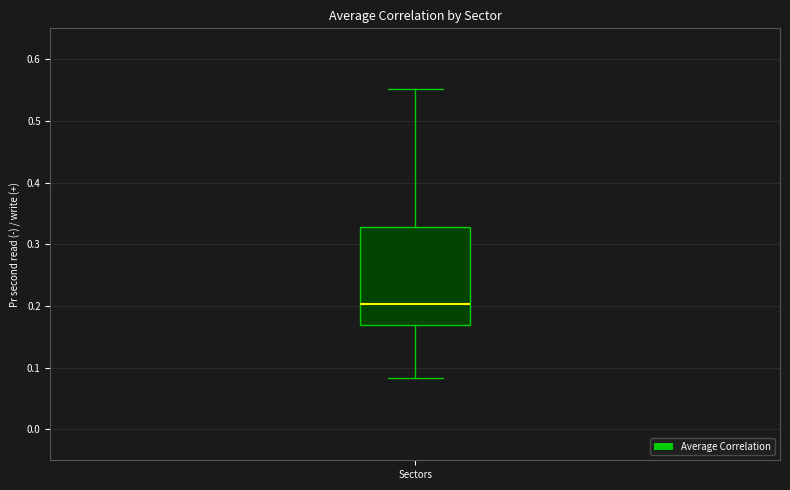

Read this box plot against the y-axis: the position of the median line, the range covered by the box, and the ends of both whiskers. The values are not printed on the chart, so give them approximately, as read against the axis.

median 0.20, box 0.17 to 0.33, whiskers 0.08 to 0.55